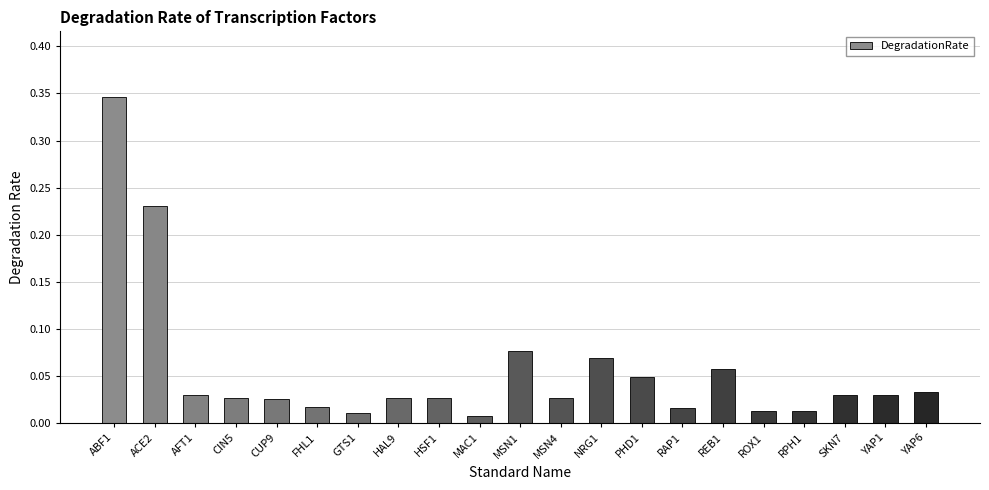

What is the sum of all values?

1.2